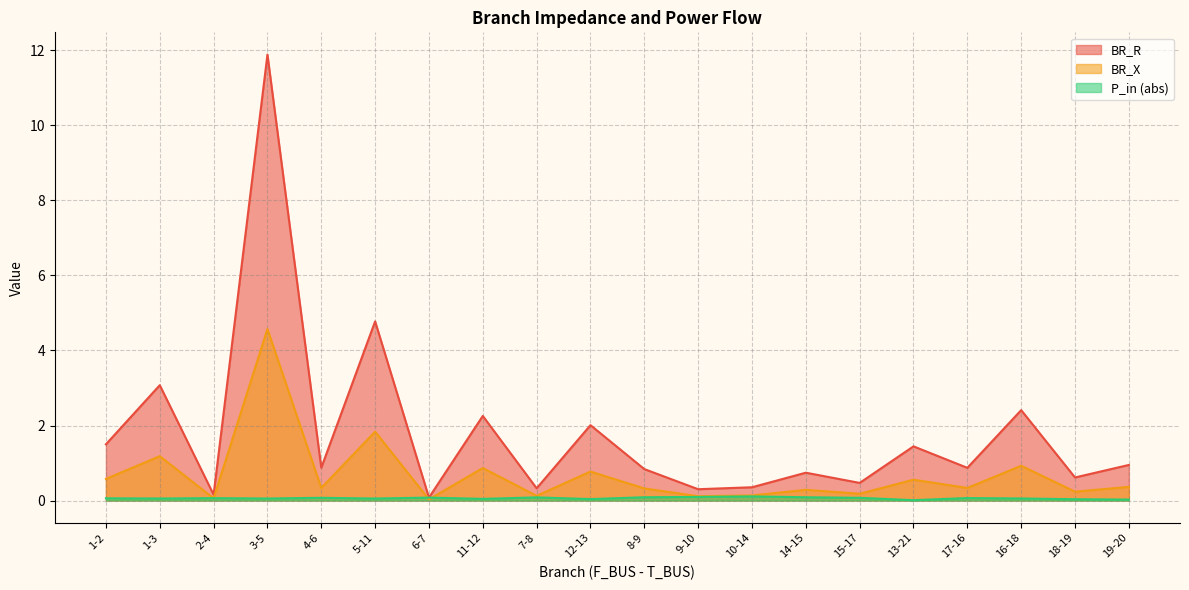

At which category is the sum across all series the highest?

3-5